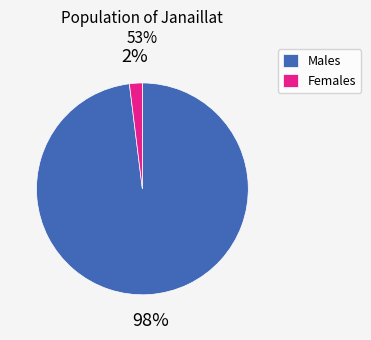

Do Females and Males together represent more than half of the pie?

Yes